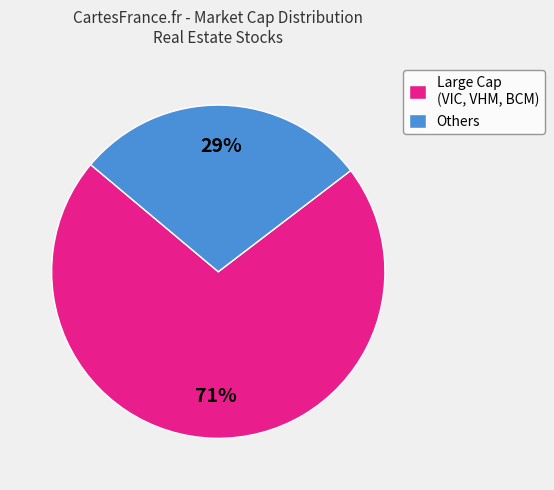

Count the number of slices in the pie.

2